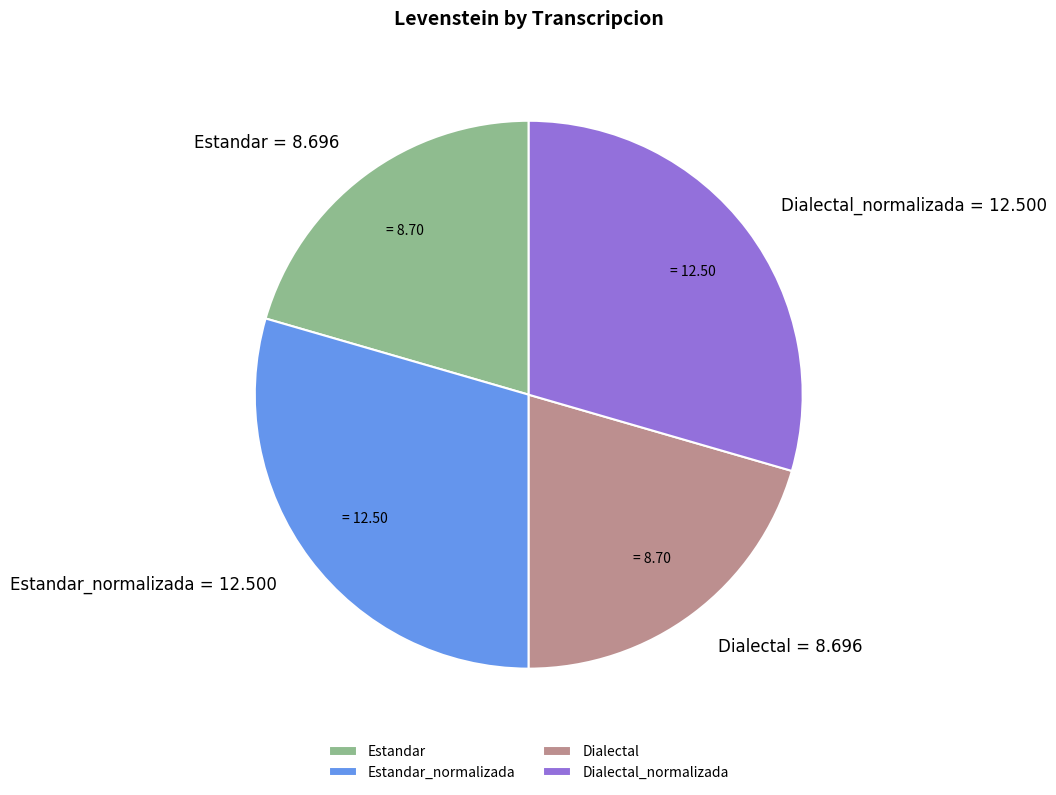

The Dialectal_normalizada slice represents 29% of the pie. True or false?

True